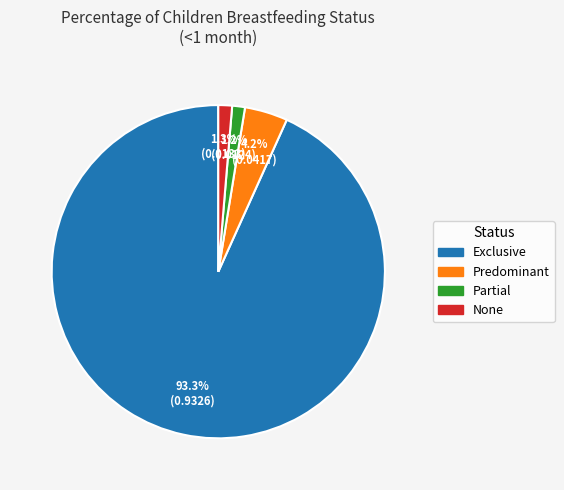

Which category has the biggest portion of the pie?

Exclusive